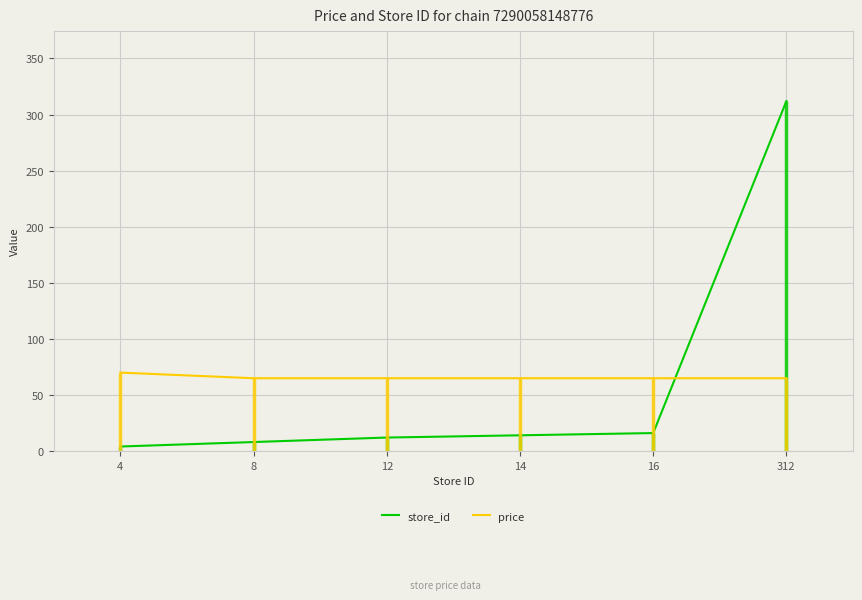

Between 4 and 312, which is larger?

312